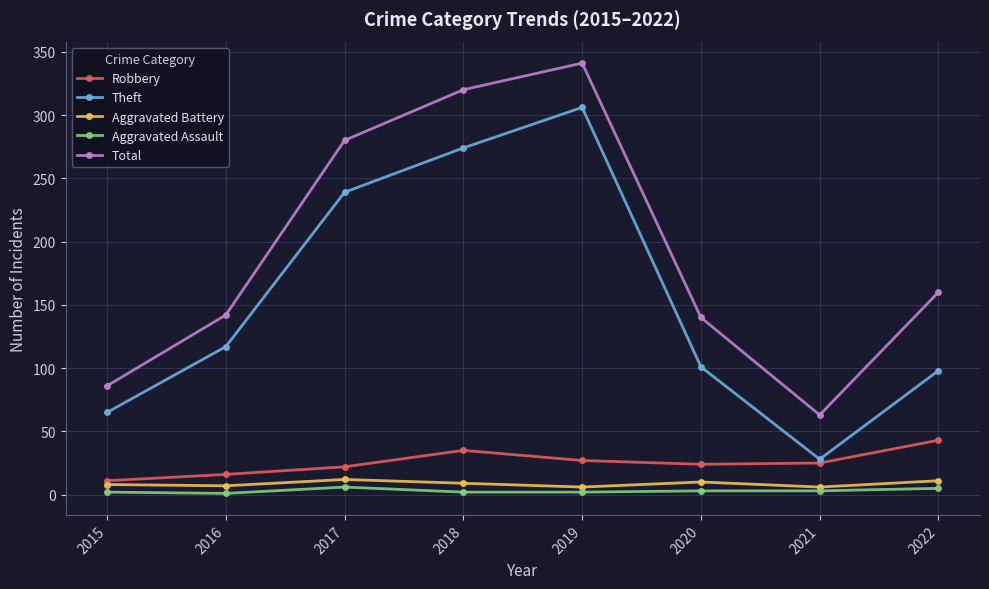

Where is Total nearest to the value 202?

2022